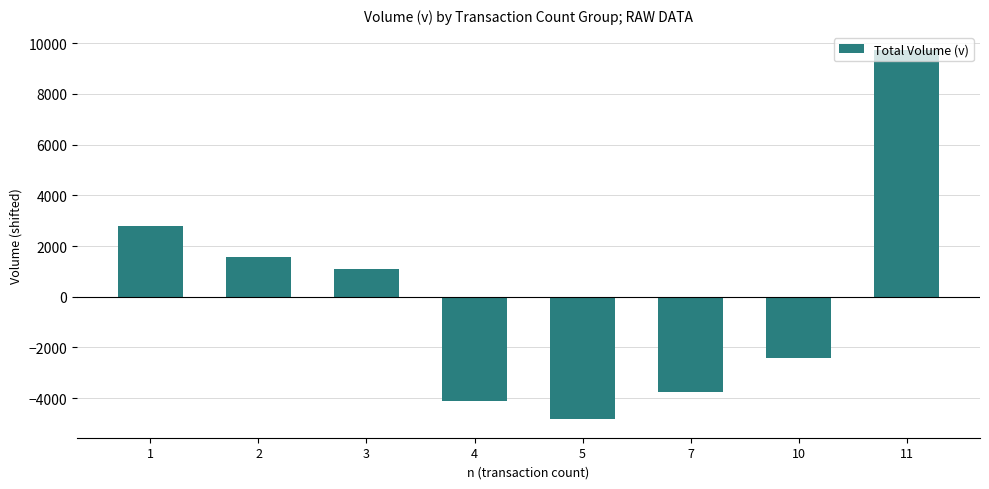

How many bars are there in total?

8